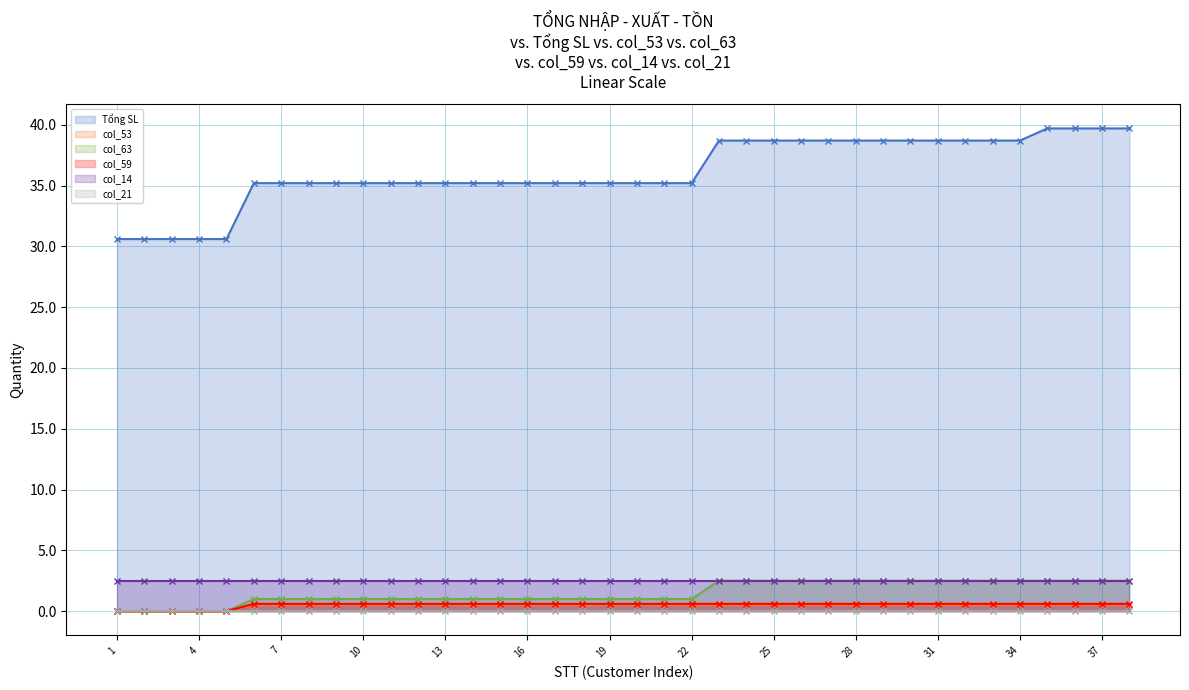

The col_53 series shows 0.3 at 2. True or false?

False